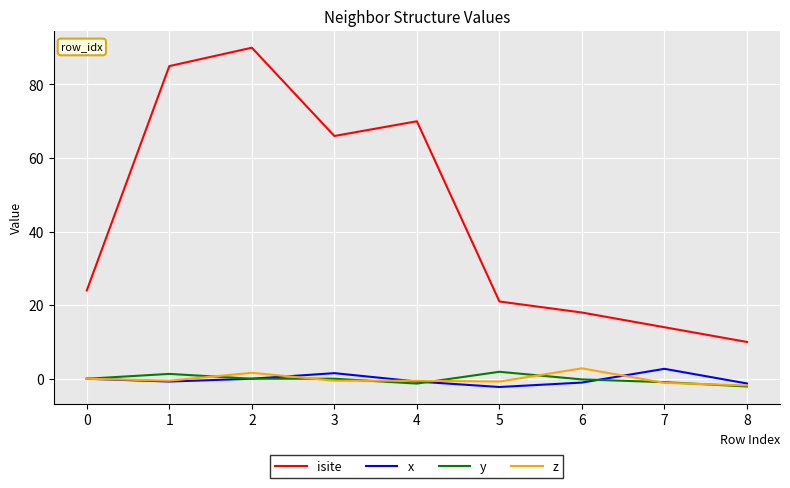

What is the maximum value shown in the chart?

90.0